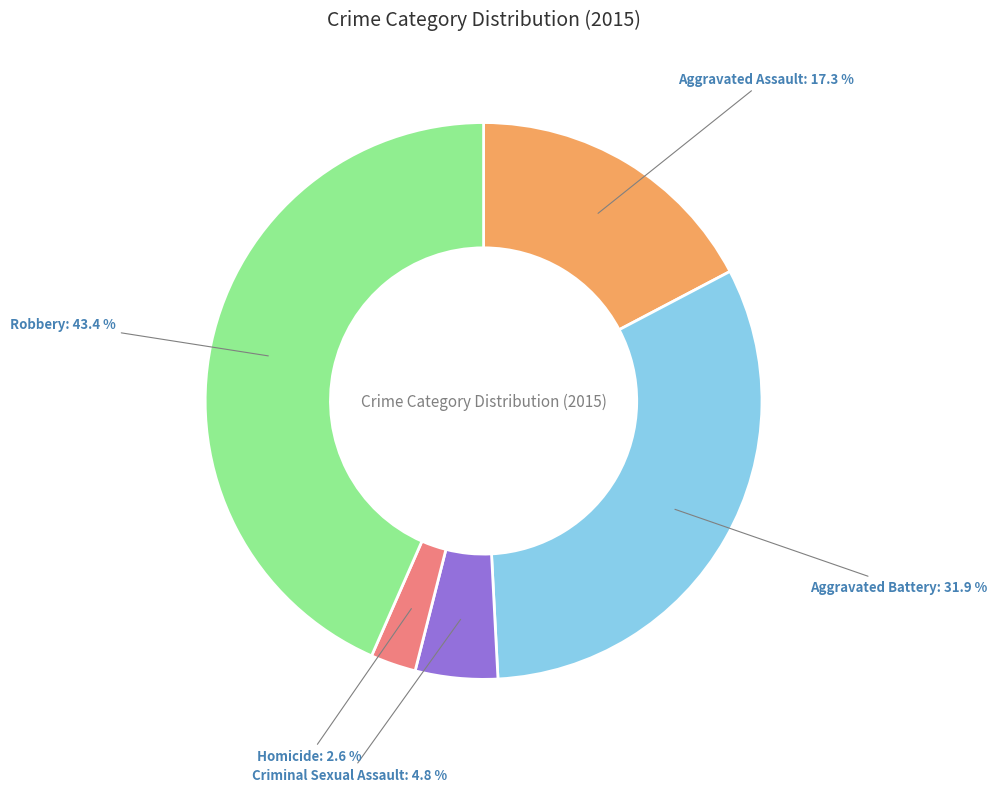

What is the smallest slice in the pie chart?

Homicide